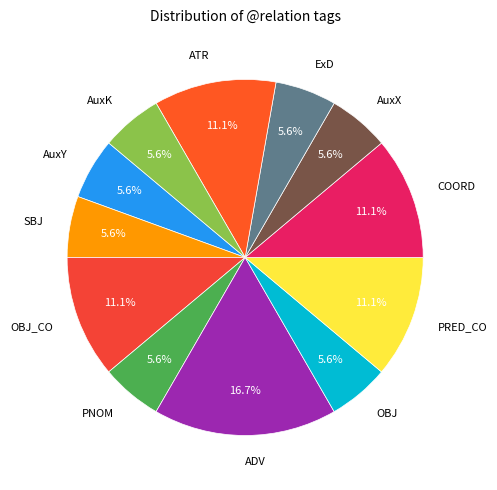

To the nearest percent, what percentage of the pie is COORD?

11%